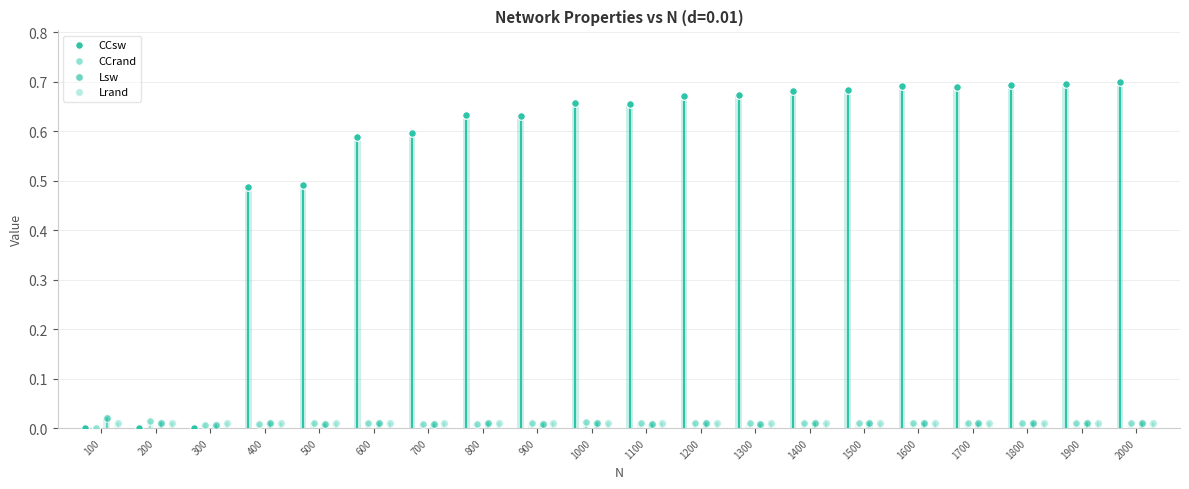

Which series has the largest total across all categories?

CCsw